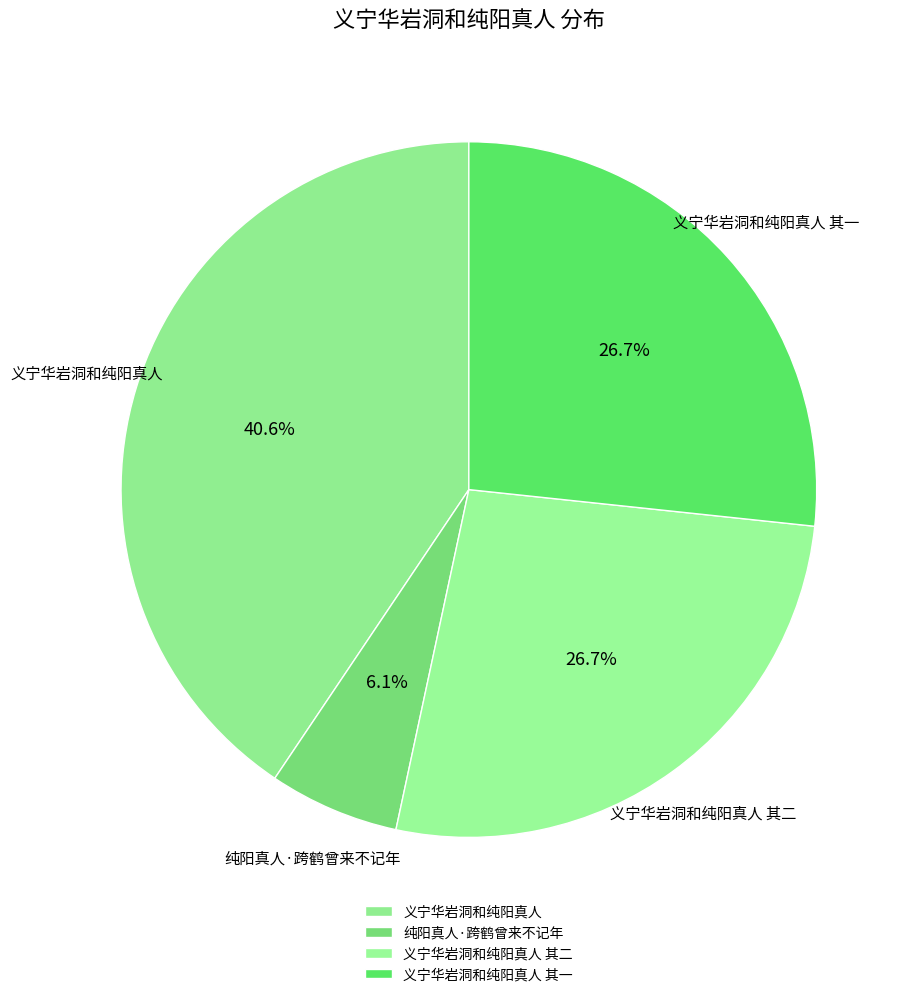

Count the number of slices in the pie.

4